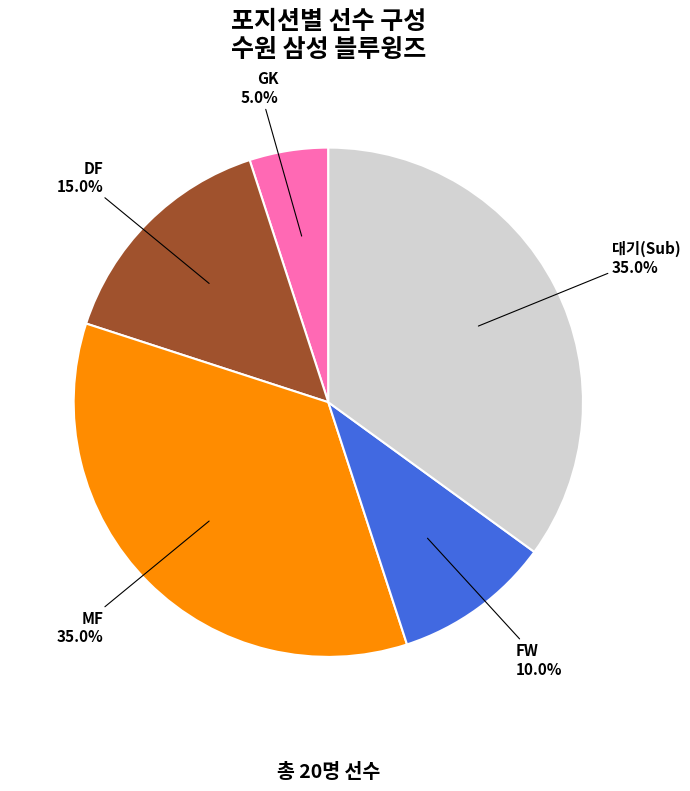

Is there any slice that represents more than half of the pie?

No